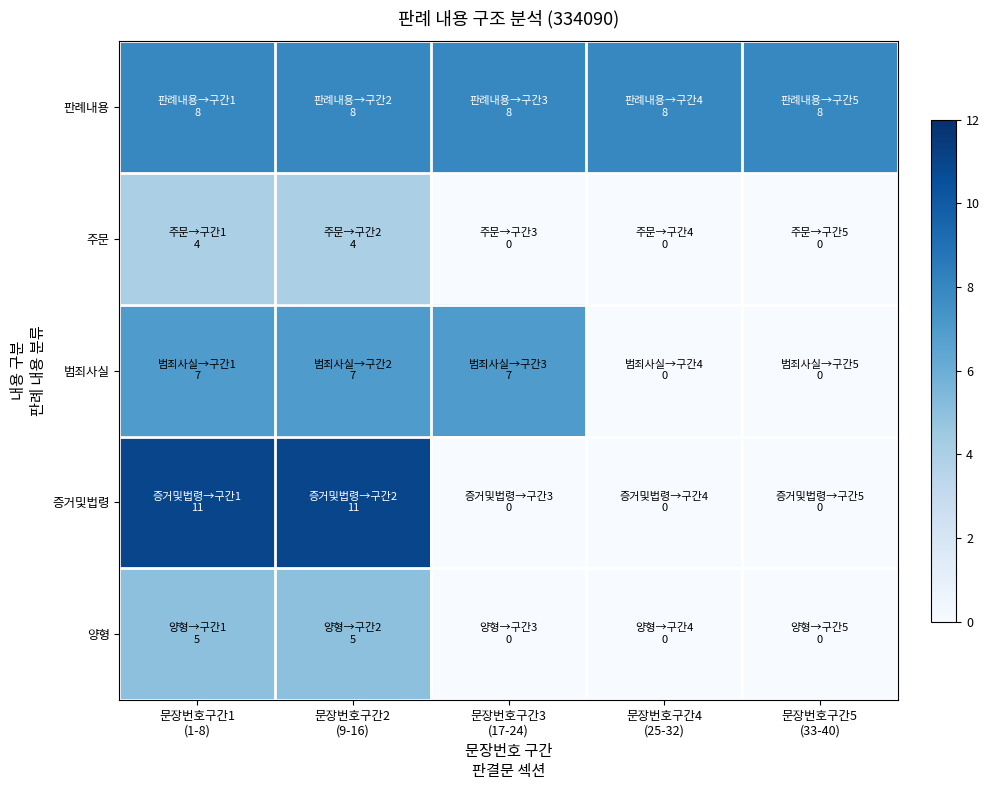

Reading left to right, extract all data points from this chart.

판례내용: 문장번호구간1
(1-8)=8	문장번호구간2
(9-16)=8	문장번호구간3
(17-24)=8	문장번호구간4
(25-32)=8	문장번호구간5
(33-40)=8
주문: 문장번호구간1
(1-8)=4	문장번호구간2
(9-16)=4	문장번호구간3
(17-24)=0	문장번호구간4
(25-32)=0	문장번호구간5
(33-40)=0
범죄사실: 문장번호구간1
(1-8)=7	문장번호구간2
(9-16)=7	문장번호구간3
(17-24)=7	문장번호구간4
(25-32)=0	문장번호구간5
(33-40)=0
증거및법령: 문장번호구간1
(1-8)=11	문장번호구간2
(9-16)=11	문장번호구간3
(17-24)=0	문장번호구간4
(25-32)=0	문장번호구간5
(33-40)=0
양형: 문장번호구간1
(1-8)=5	문장번호구간2
(9-16)=5	문장번호구간3
(17-24)=0	문장번호구간4
(25-32)=0	문장번호구간5
(33-40)=0